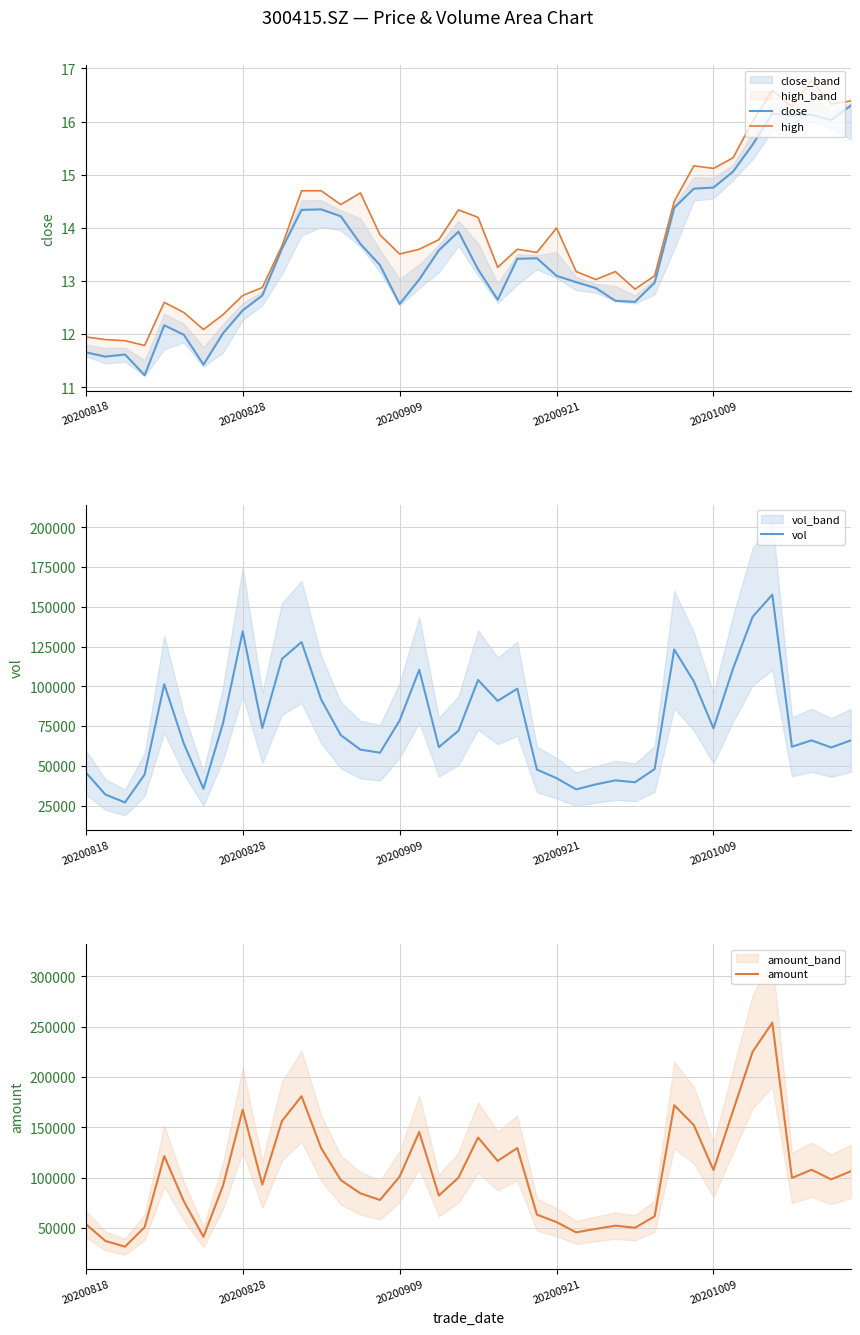

What is the average value of the vol series?

75932.4